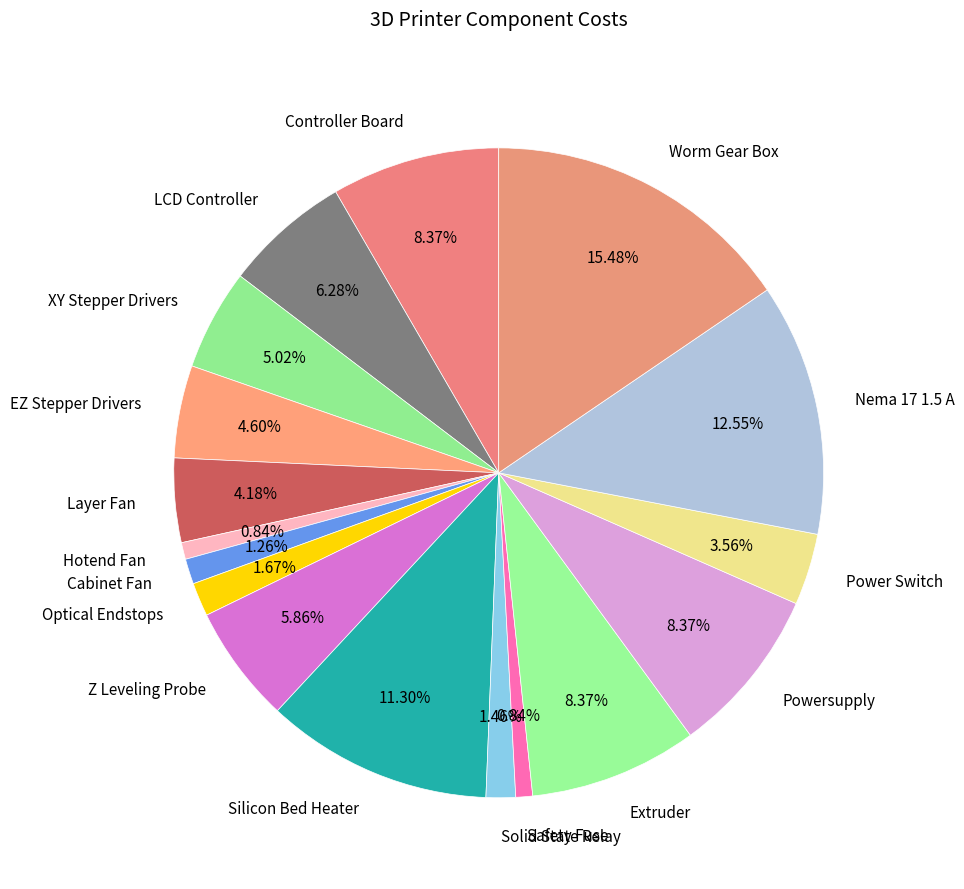

Which slice is the largest?

Worm Gear Box